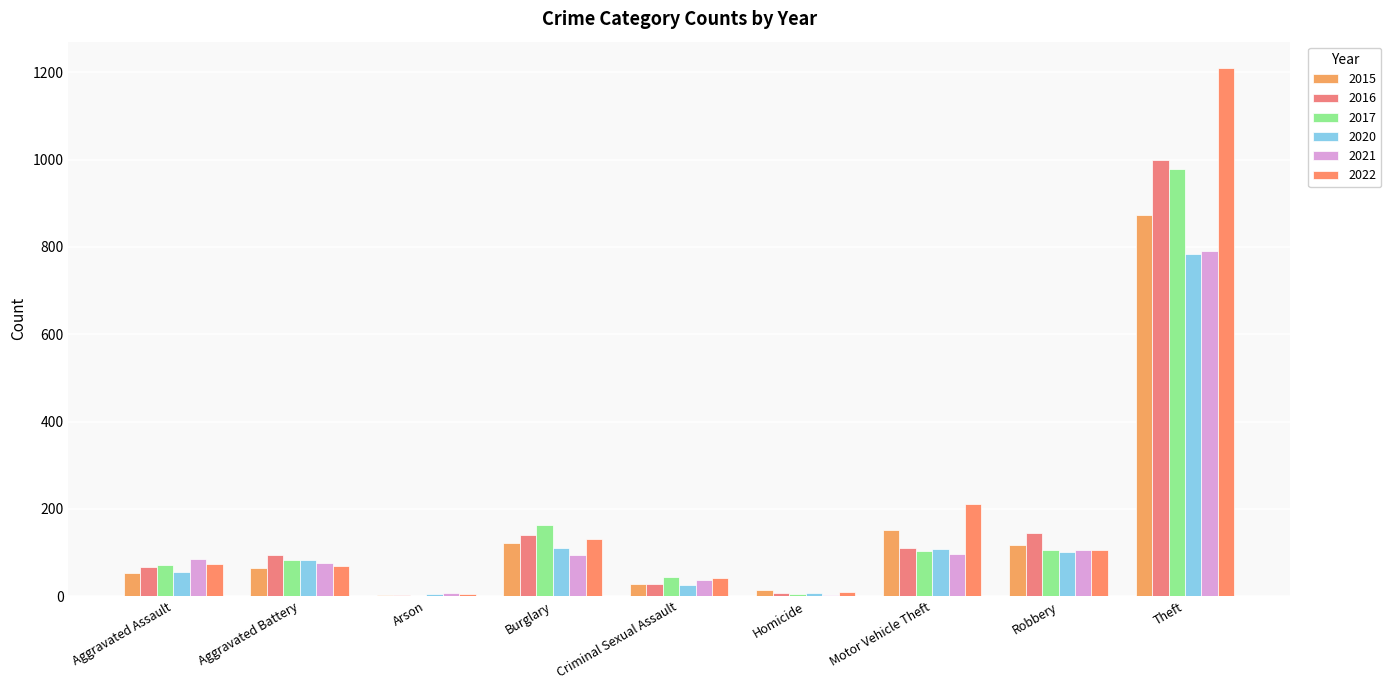

At which category is the sum across all series the highest?

Theft